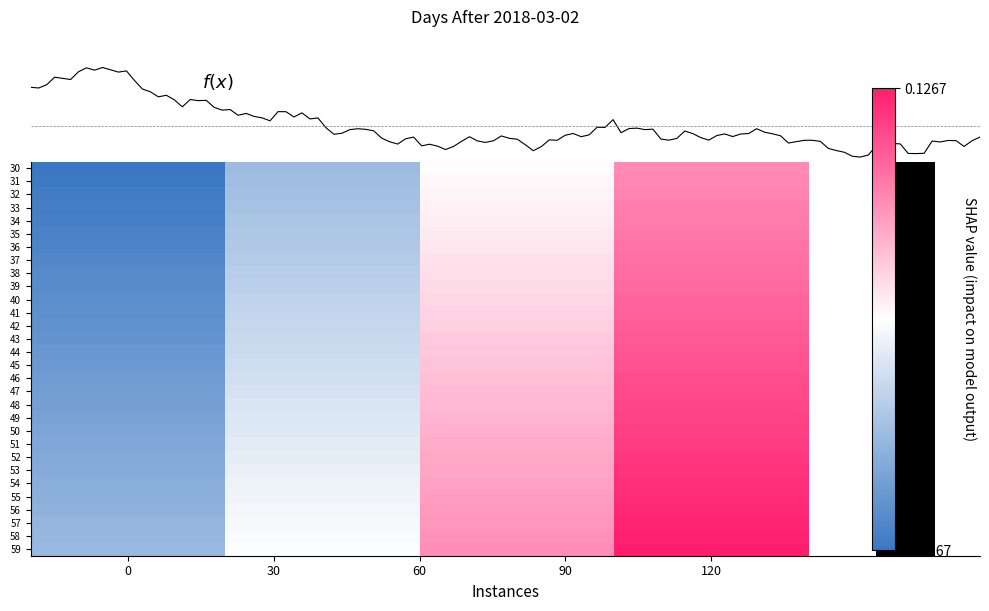

Reading right to left, transcribe all the data shown in this chart.

30: 0.1	0.0	-0.1	-0.1
31: 0.1	0.0	-0.1	-0.1
32: 0.1	0.0	-0.1	-0.1
33: 0.1	0.0	-0.1	-0.1
34: 0.1	0.0	-0.1	-0.1
35: 0.1	0.0	-0.0	-0.1
36: 0.1	0.0	-0.0	-0.1
37: 0.1	0.0	-0.0	-0.1
38: 0.1	0.0	-0.0	-0.1
39: 0.1	0.0	-0.0	-0.1
40: 0.1	0.0	-0.0	-0.1
41: 0.1	0.0	-0.0	-0.1
42: 0.1	0.0	-0.0	-0.1
43: 0.1	0.1	-0.0	-0.1
44: 0.1	0.1	-0.0	-0.1
45: 0.1	0.1	-0.0	-0.1
46: 0.1	0.1	-0.0	-0.1
47: 0.1	0.1	-0.0	-0.1
48: 0.1	0.0	-0.1	-0.1
49: 0.1	0.0	-0.1	-0.1
50: 0.1	0.0	-0.0	-0.1
51: 0.1	0.0	-0.0	-0.1
52: 0.1	0.0	-0.0	-0.1
53: 0.1	0.0	-0.0	-0.1
54: 0.1	0.0	-0.0	-0.1
55: 0.1	0.0	-0.0	-0.1
56: 0.1	0.0	-0.0	-0.1
57: 0.1	0.0	-0.0	-0.1
58: 0.1	0.1	-0.0	-0.1
59: 0.1	0.1	-0.0	-0.1